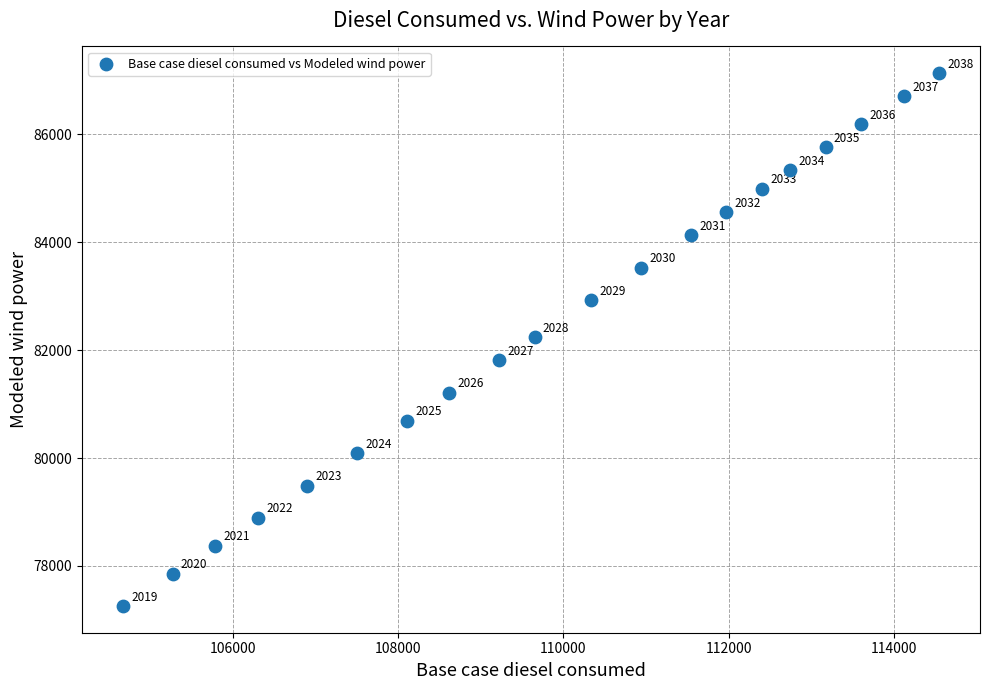

What is the range of Y values (max minus min)?

9882.3